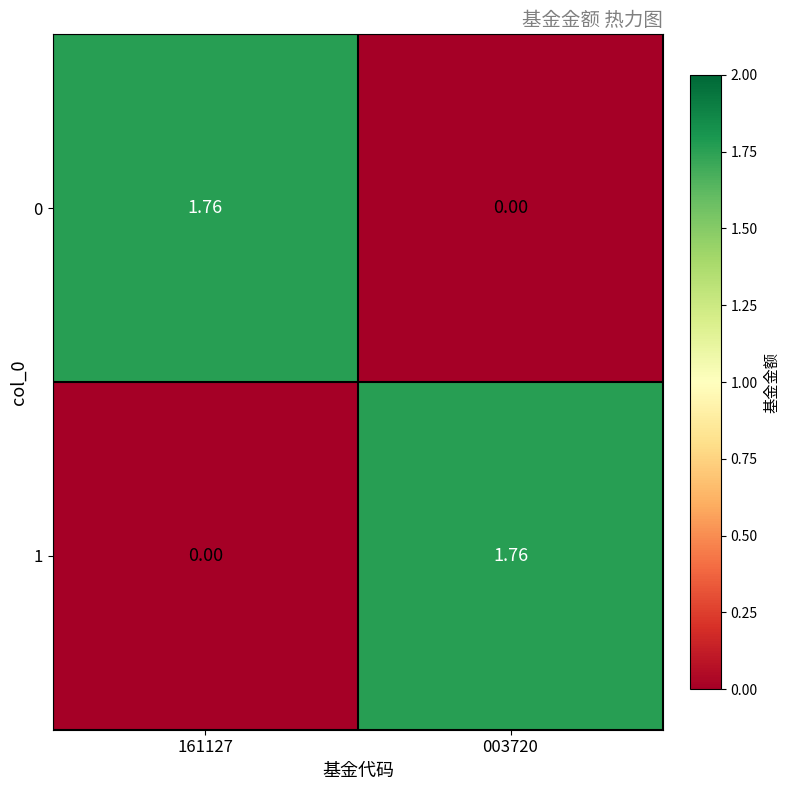

Is the value of 0 at 161127 greater than the value of 1 at 161127?

Yes